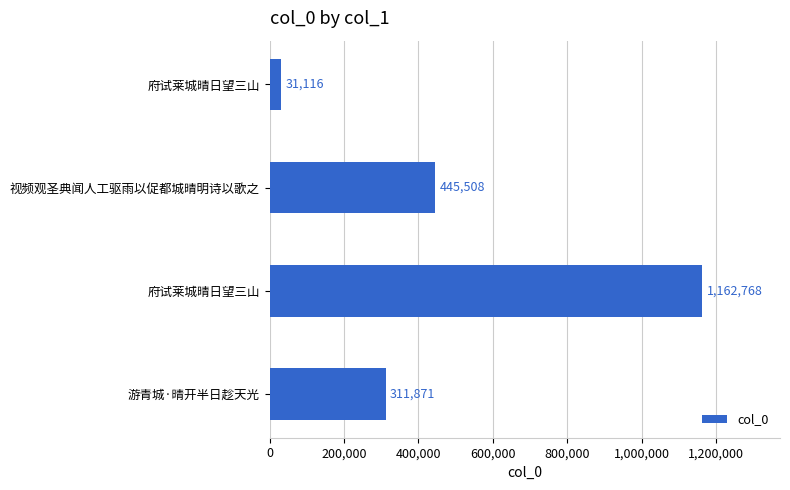

How many data points are less than 445508?

2